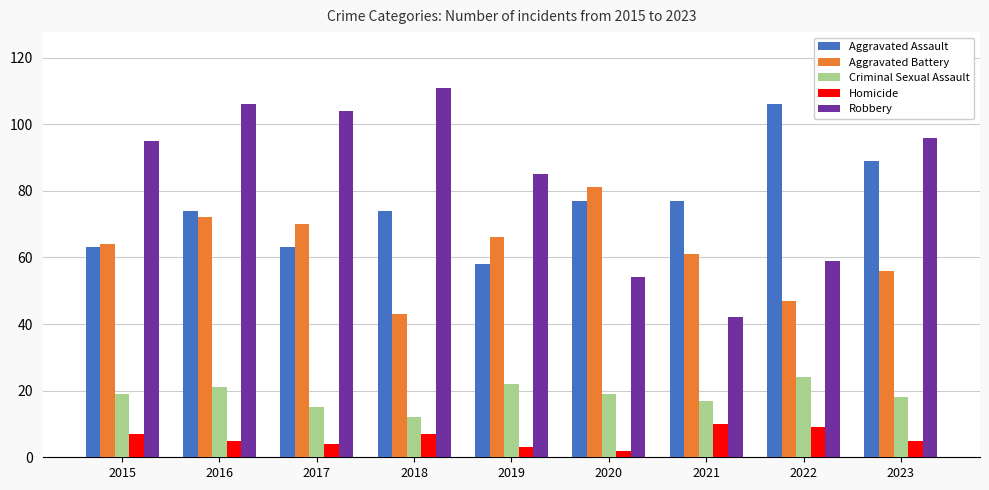

The value of Aggravated Assault at 2016 is 36. True or false?

False